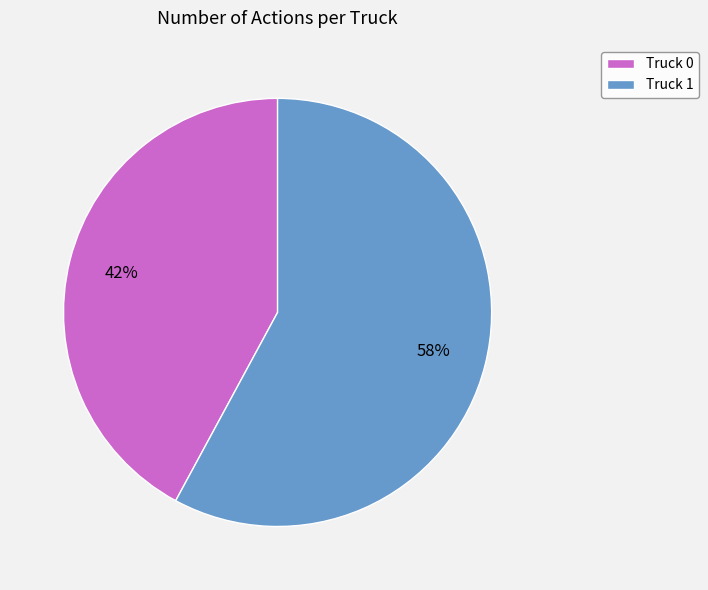

What percentage is the Truck 1 slice, to the nearest percent?

58%